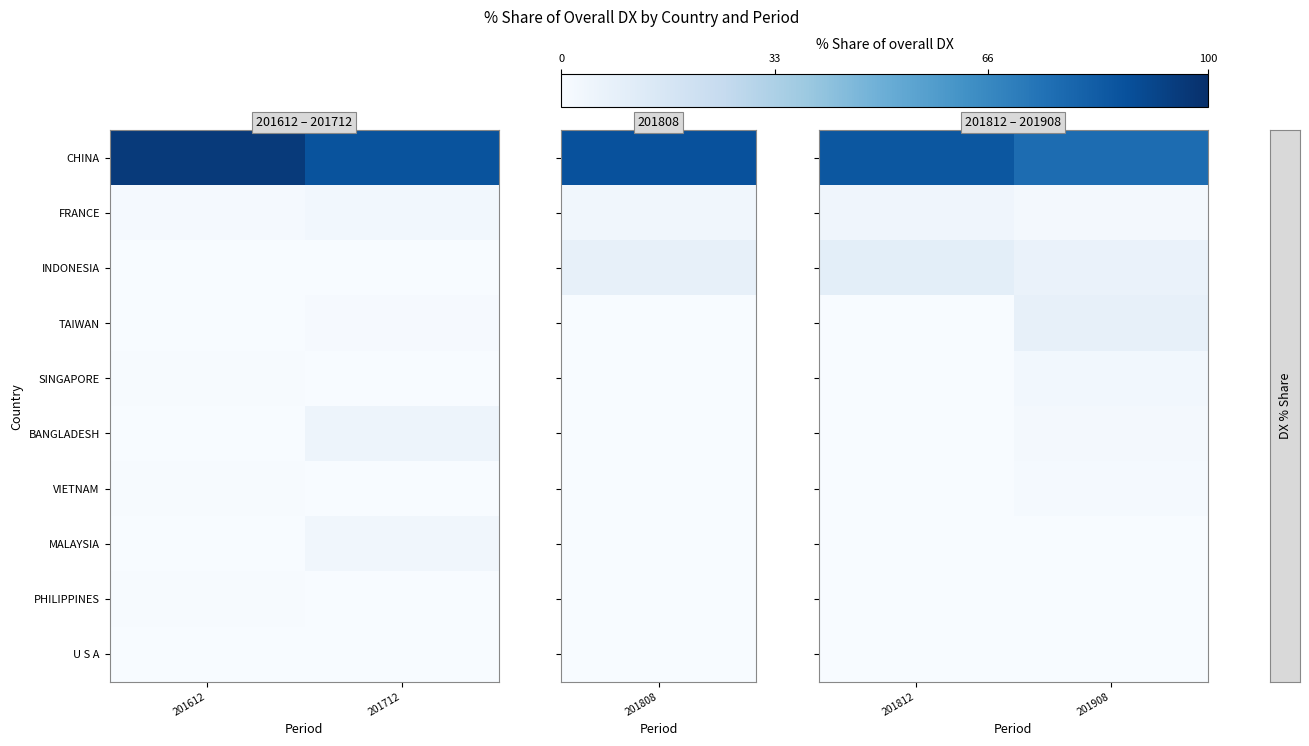

Which series has the largest total across all categories?

CHINA